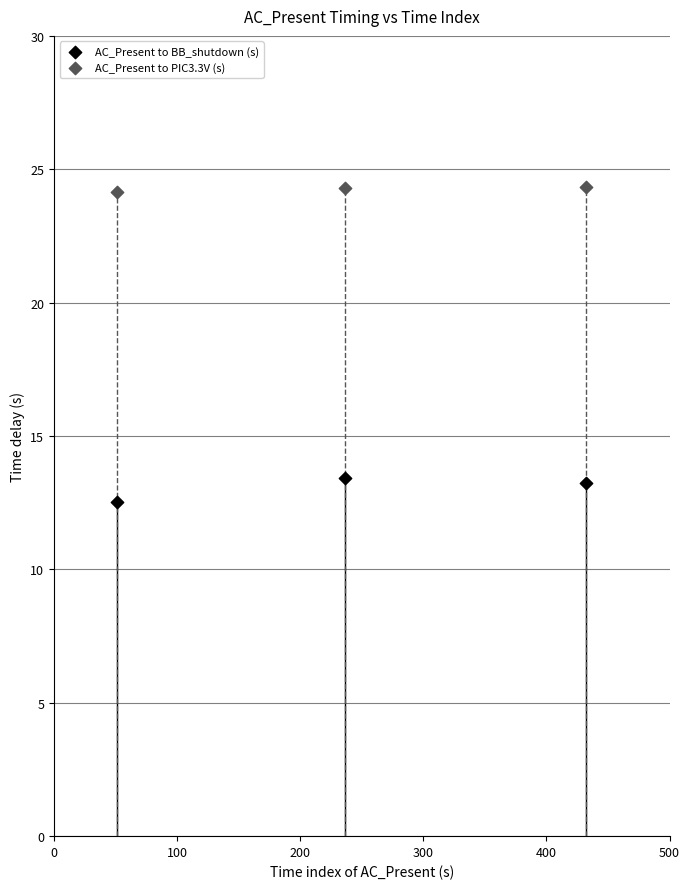

Across all data points, what is the average Y value?

18.7